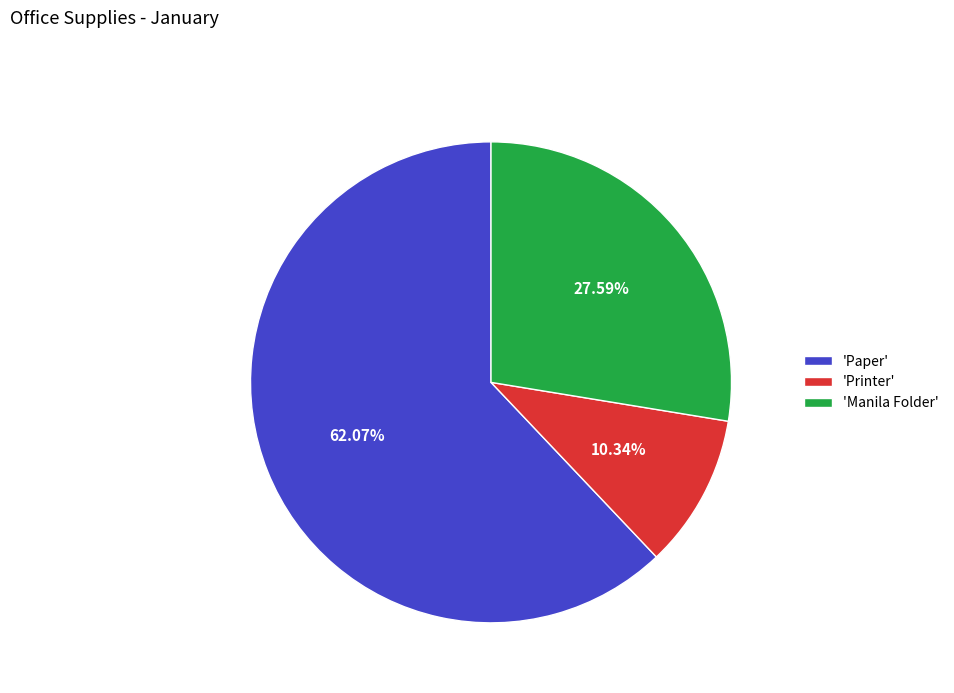

Do 'Manila Folder' and 'Paper' together represent more than half of the pie?

Yes